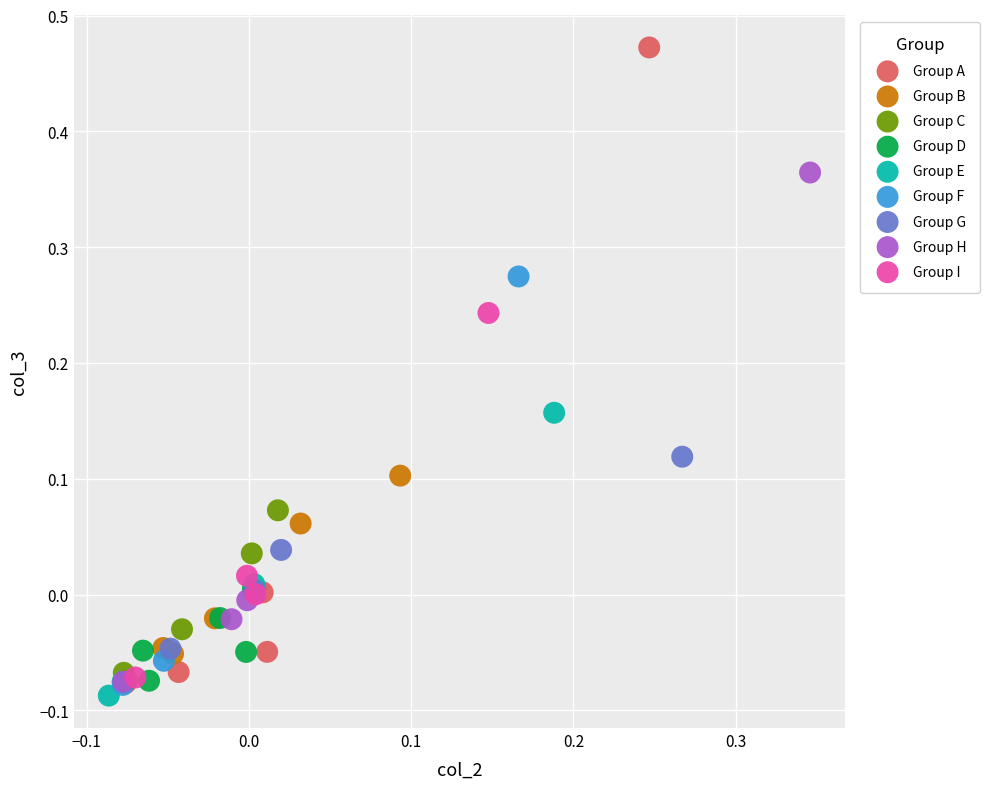

Which series has the widest spread of Y values?

Group A